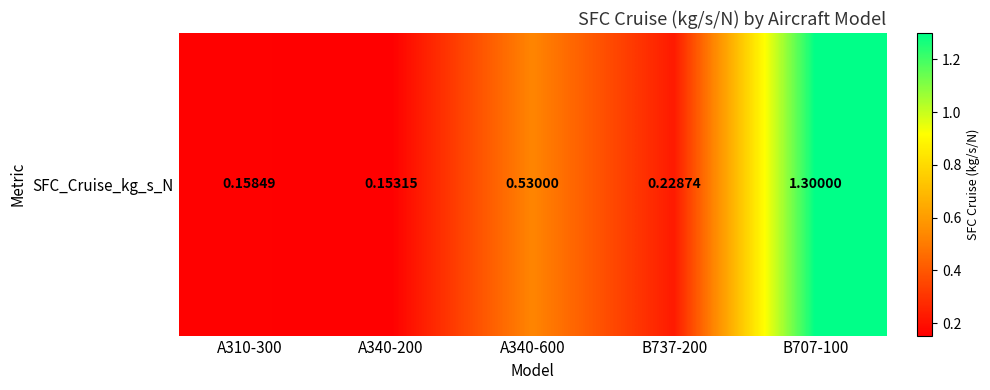

Reading left to right, list all the values displayed in this chart.

0.2	0.2	0.5	0.2	1.3